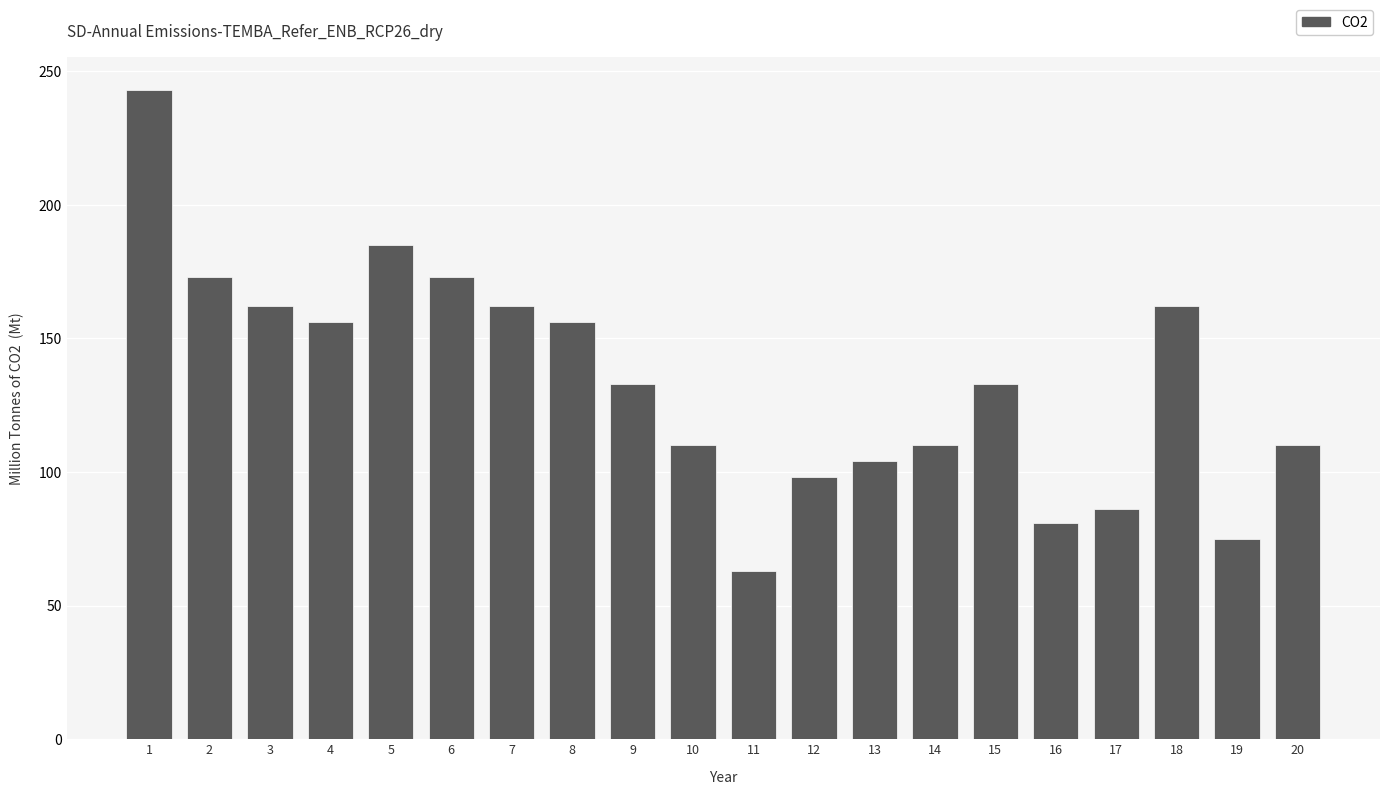

What is the difference between the values at 10 and 3?

52